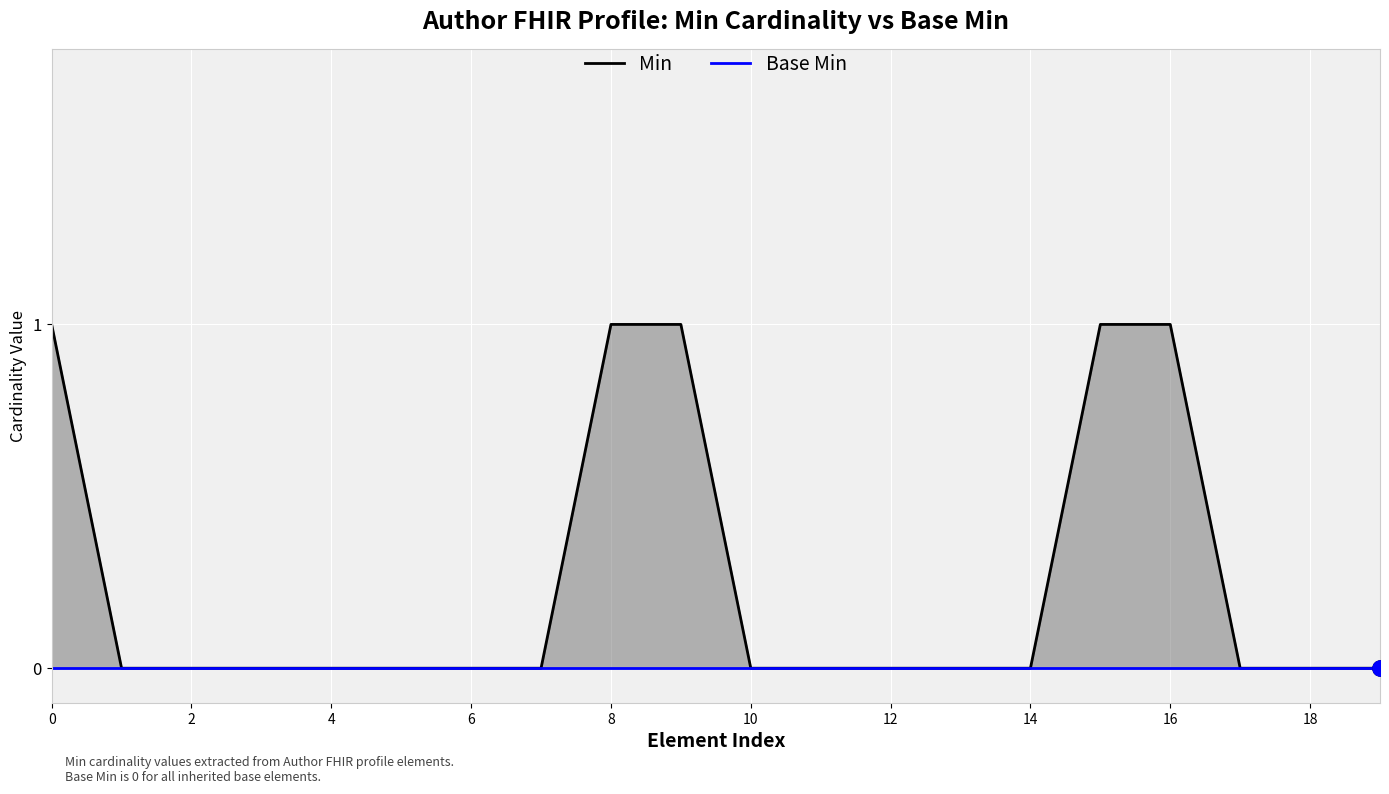

At how many categories does at least one series exceed 0?

5